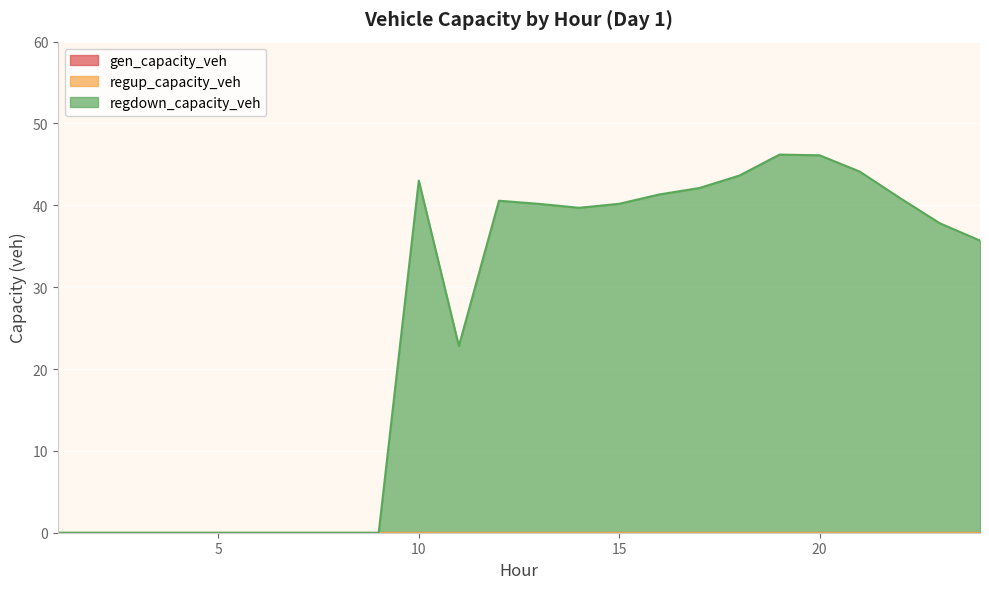

Which series changed the most between 1 and 19?

regdown_capacity_veh